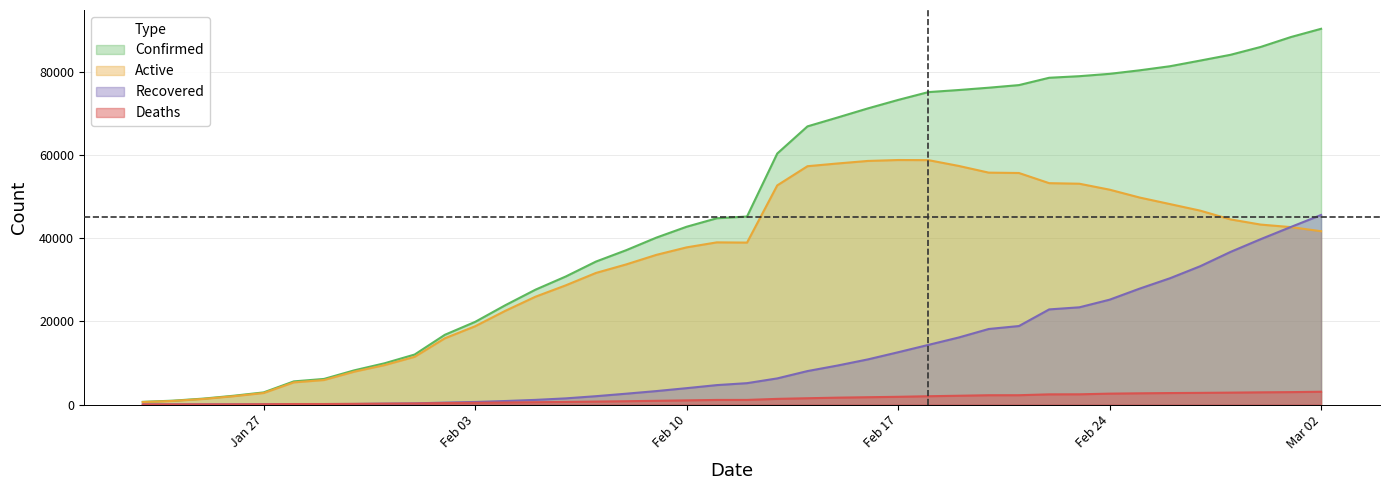

The Confirmed series shows 941 at 2020-01-24. True or false?

True